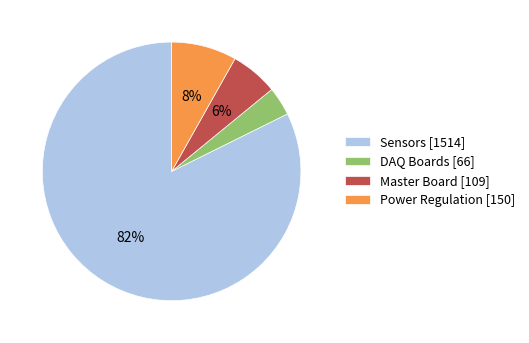

Does Sensors represent more than half of the total?

Yes